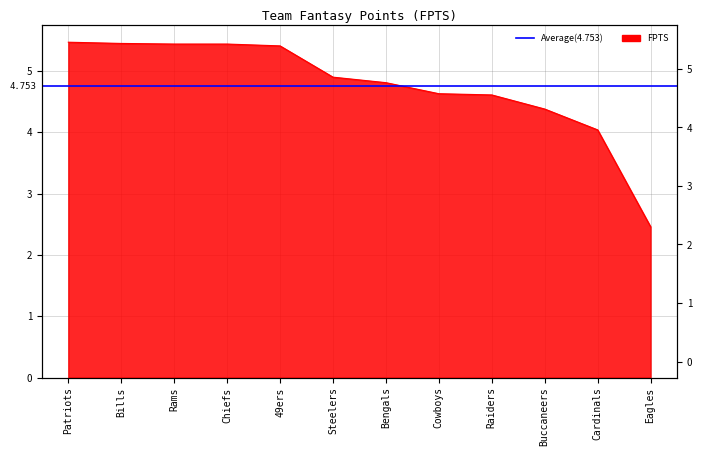

Between Cardinals and 49ers, which is larger?

49ers